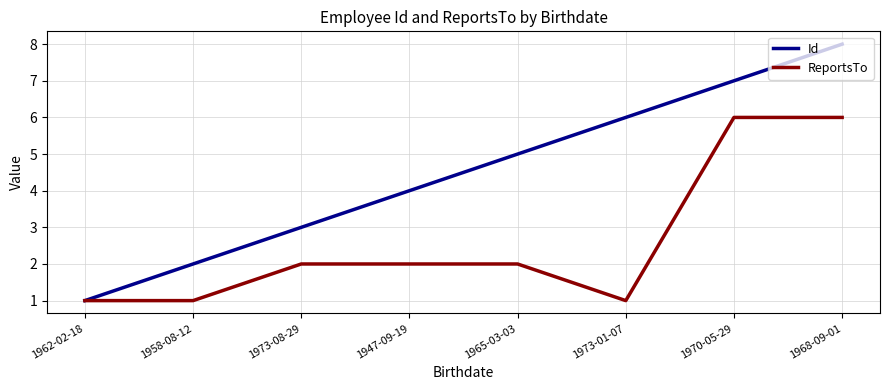

At which label does Id reach its minimum?

1962-02-18